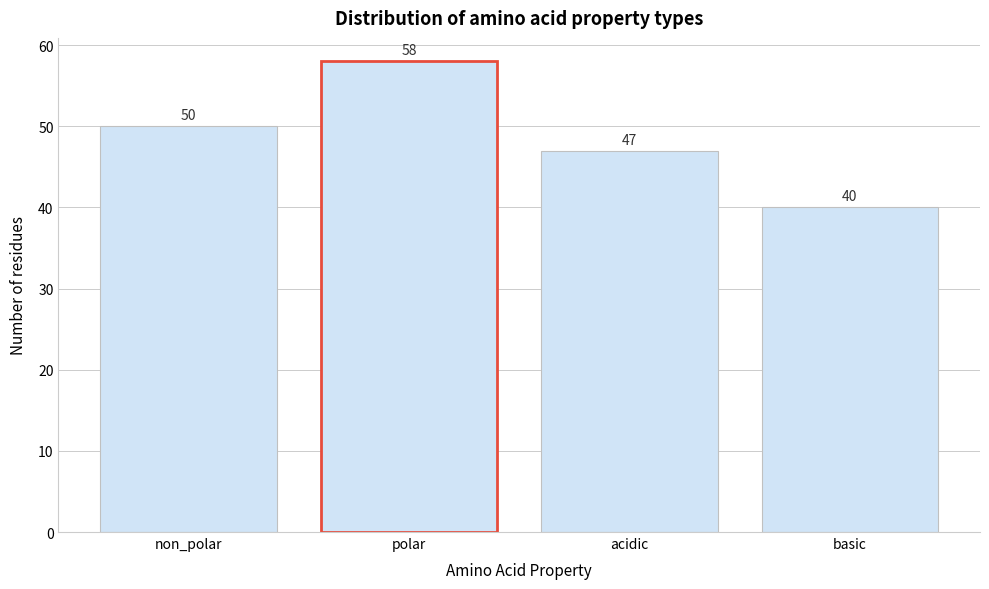

Reading right to left, list all the values displayed in this chart.

40	47	58	50